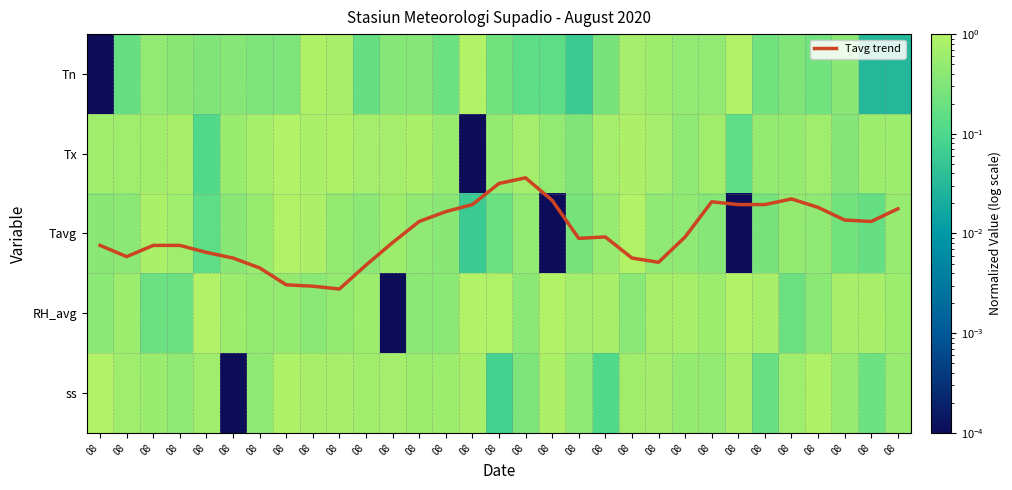

What is the average value of the ss series?

0.6